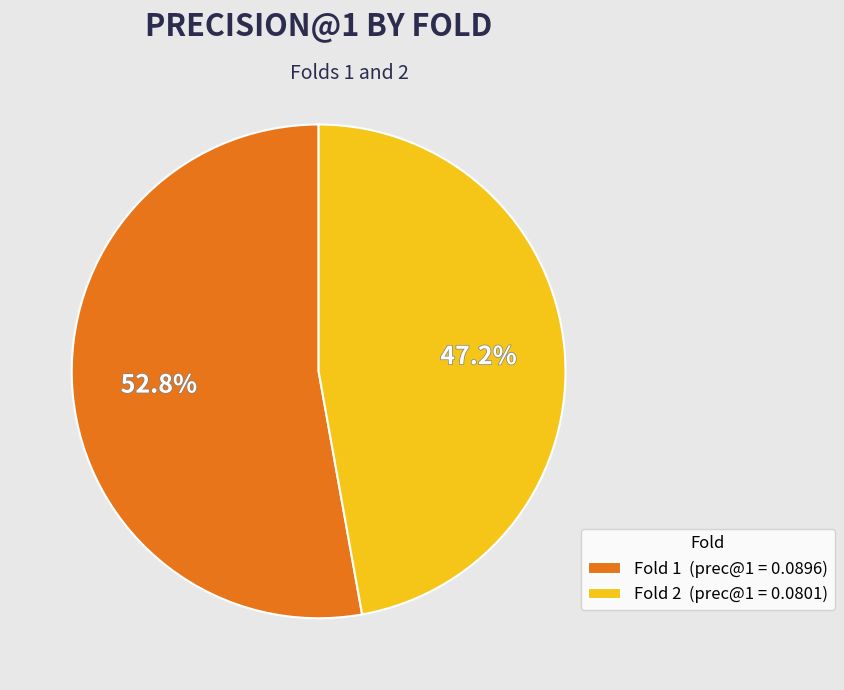

What percentage is the Fold 2 slice, to the nearest percent?

47%